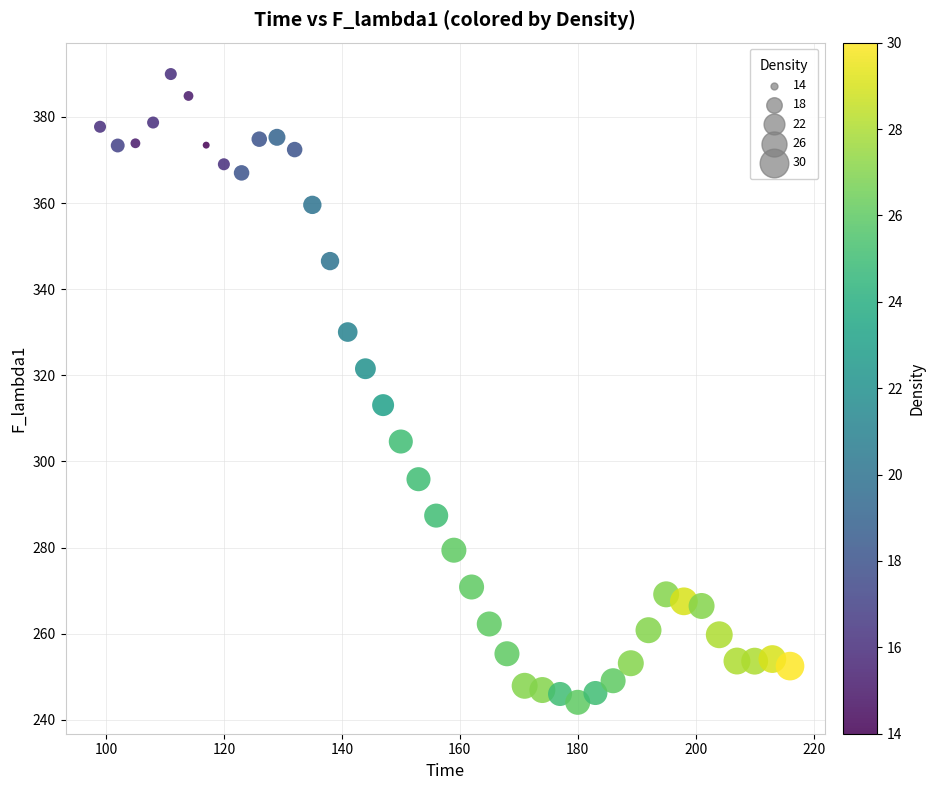

What is the range of X values (max minus min)?

117.0